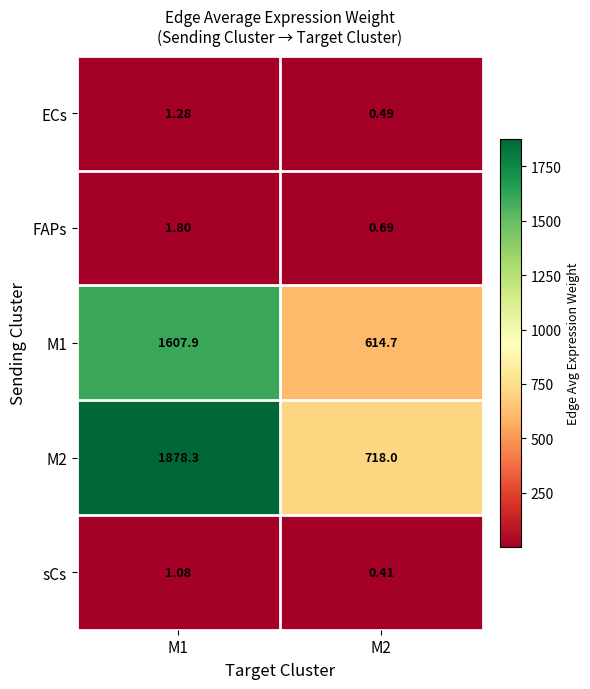

Is the value of M2 at M2 greater than the value of M1 at M1?

No